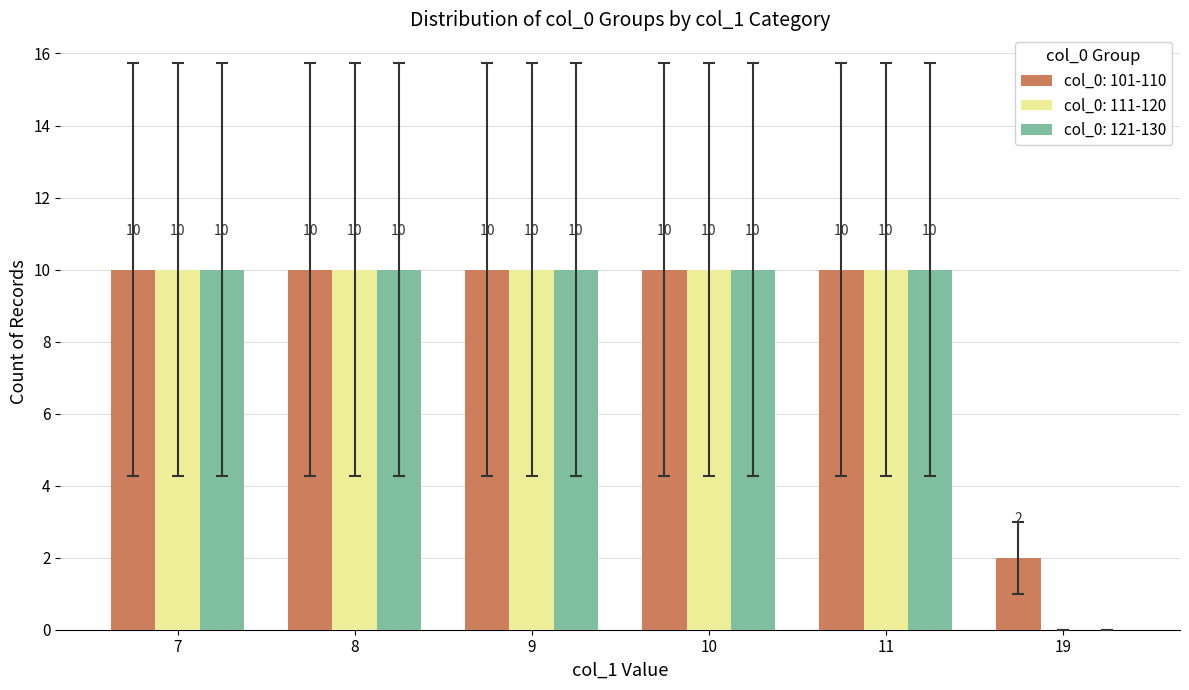

Is it true that col_0: 101-110 equals 2 at 9?

False